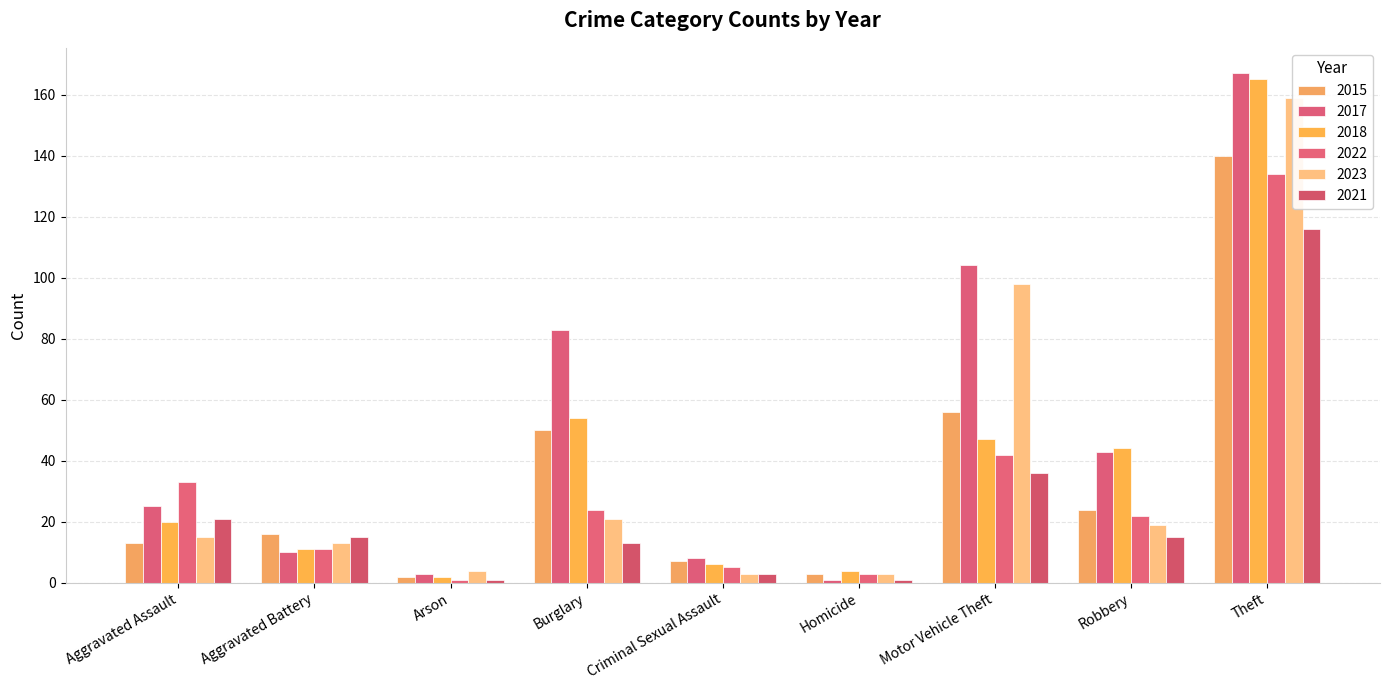

How many series are shown in this chart?

6